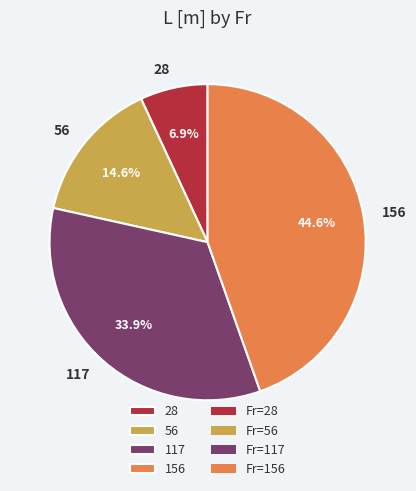

Which has a higher value, 56 or 117?

117